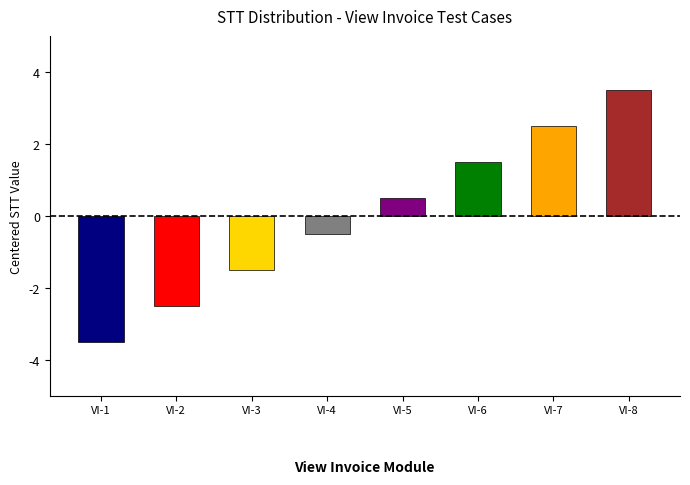

Reading right to left, extract all data points from this chart.

VI-8=3.5	VI-7=2.5	VI-6=1.5	VI-5=0.5	VI-4=-0.5	VI-3=-1.5	VI-2=-2.5	VI-1=-3.5